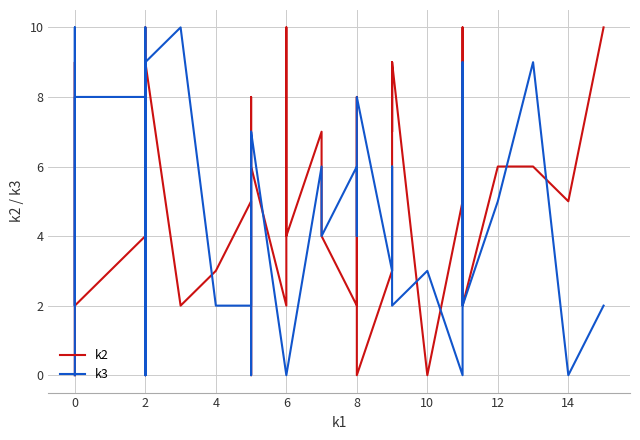

Which series has the largest total across all categories?

k2